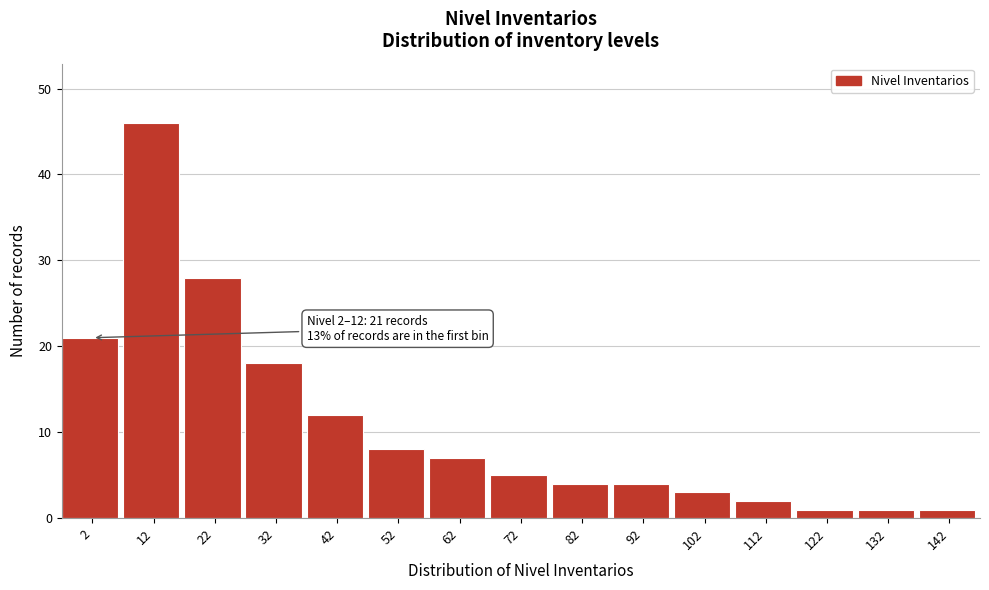

Reading left to right, what are all the values shown in this chart?

21	46	28	18	12	8	7	5	4	4	3	2	1	1	1